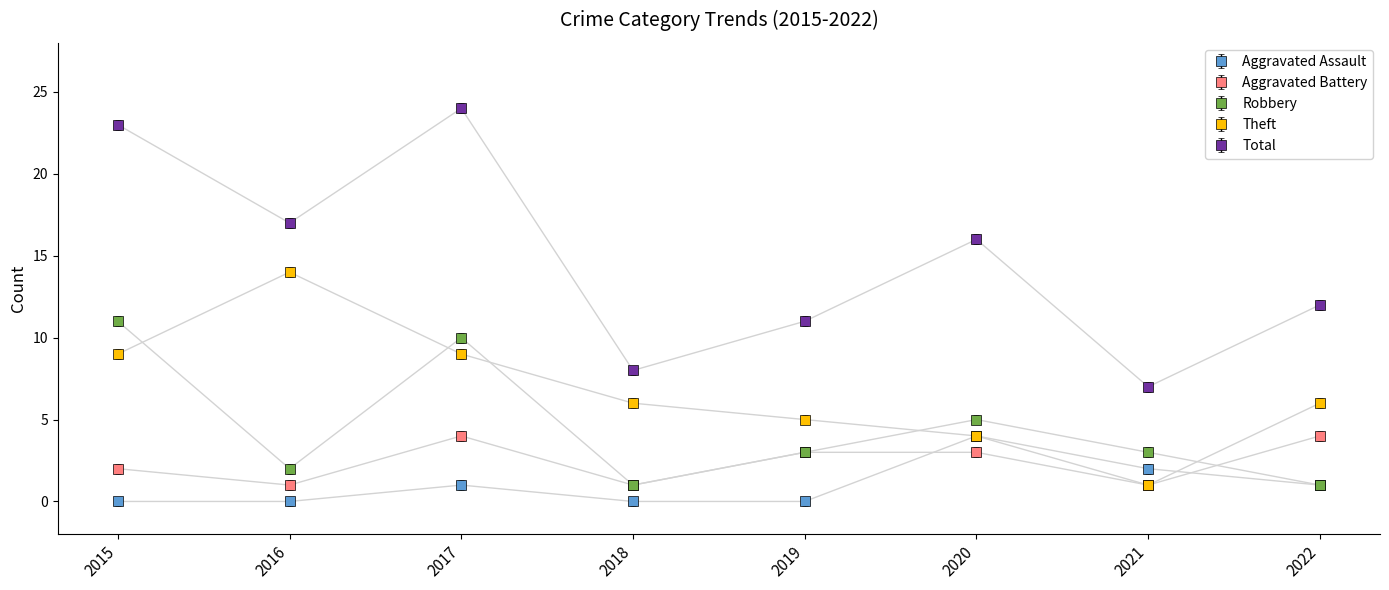

The value of Aggravated Battery at 2019 is 2. True or false?

False